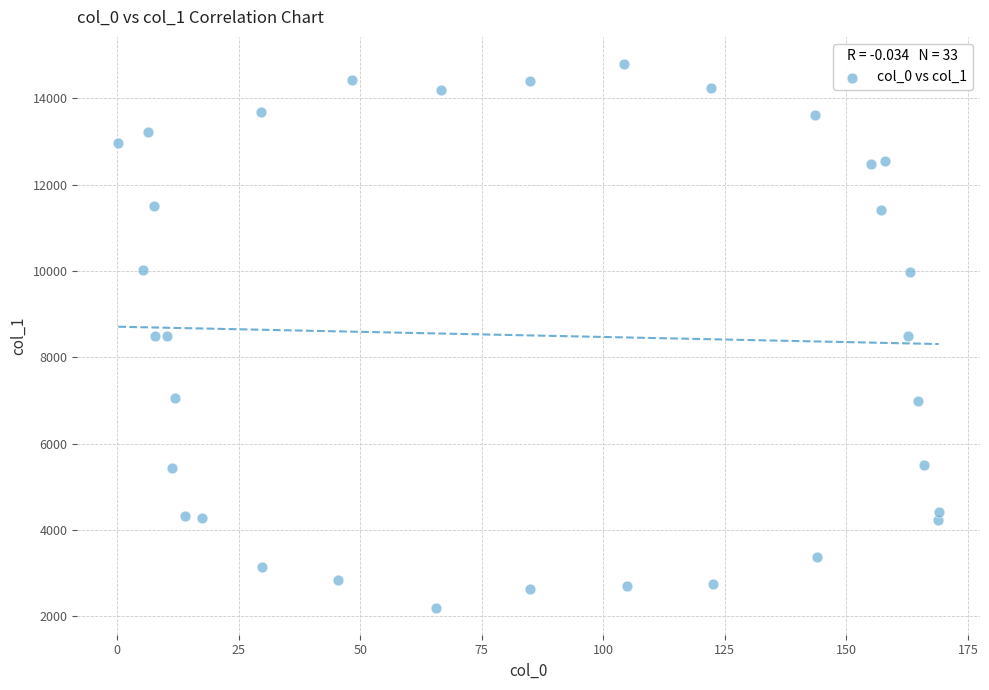

What is the range of Y values (max minus min)?

12597.9